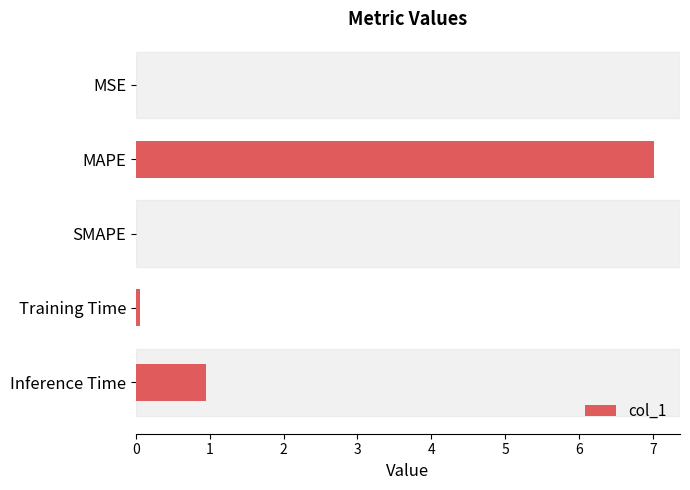

Are the bars grouped side by side (vs. stacked)?

No